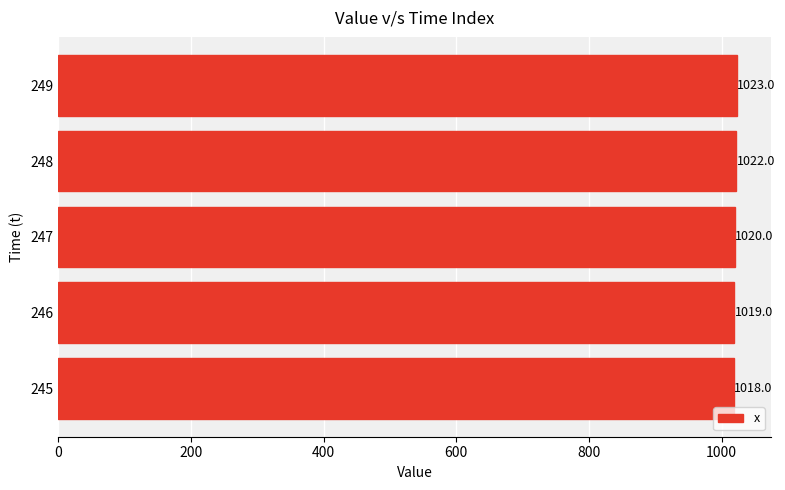

Reading bottom to top, list all the values displayed in this chart.

1018	1019	1020	1022	1023